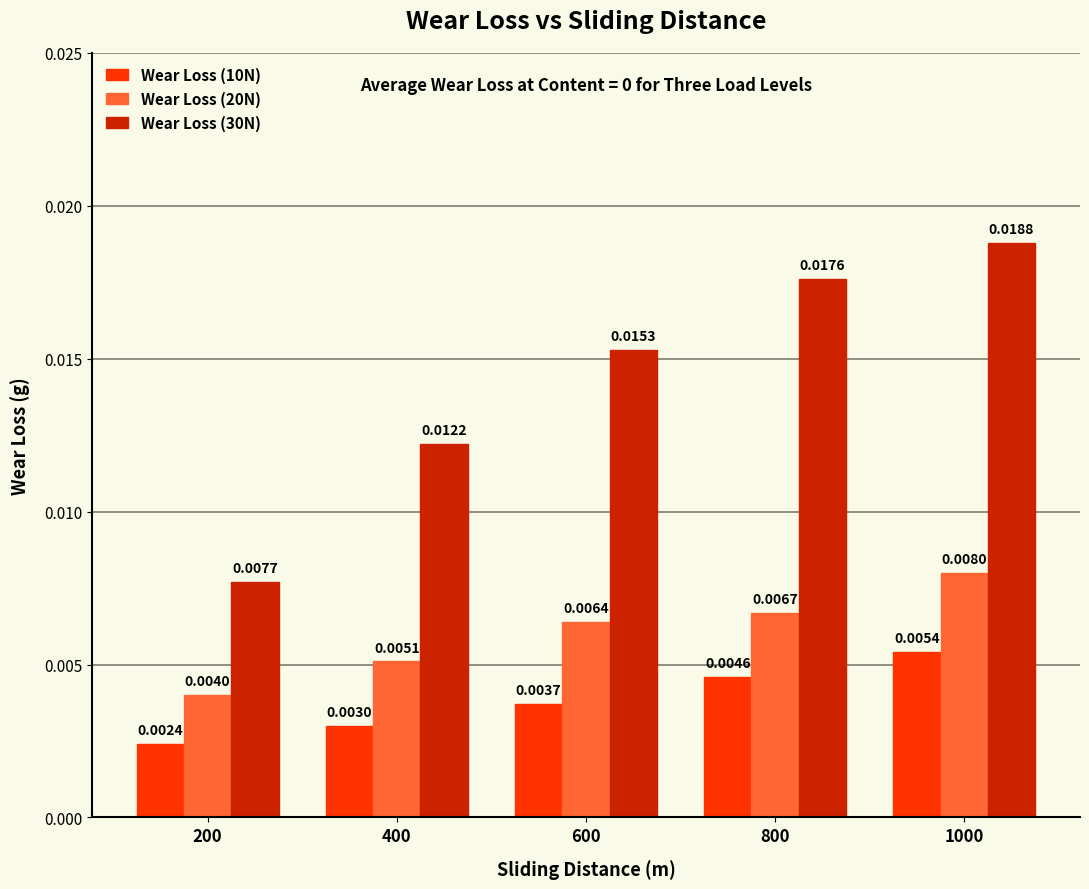

Which series has the widest spread of values?

Wear Loss (30N)